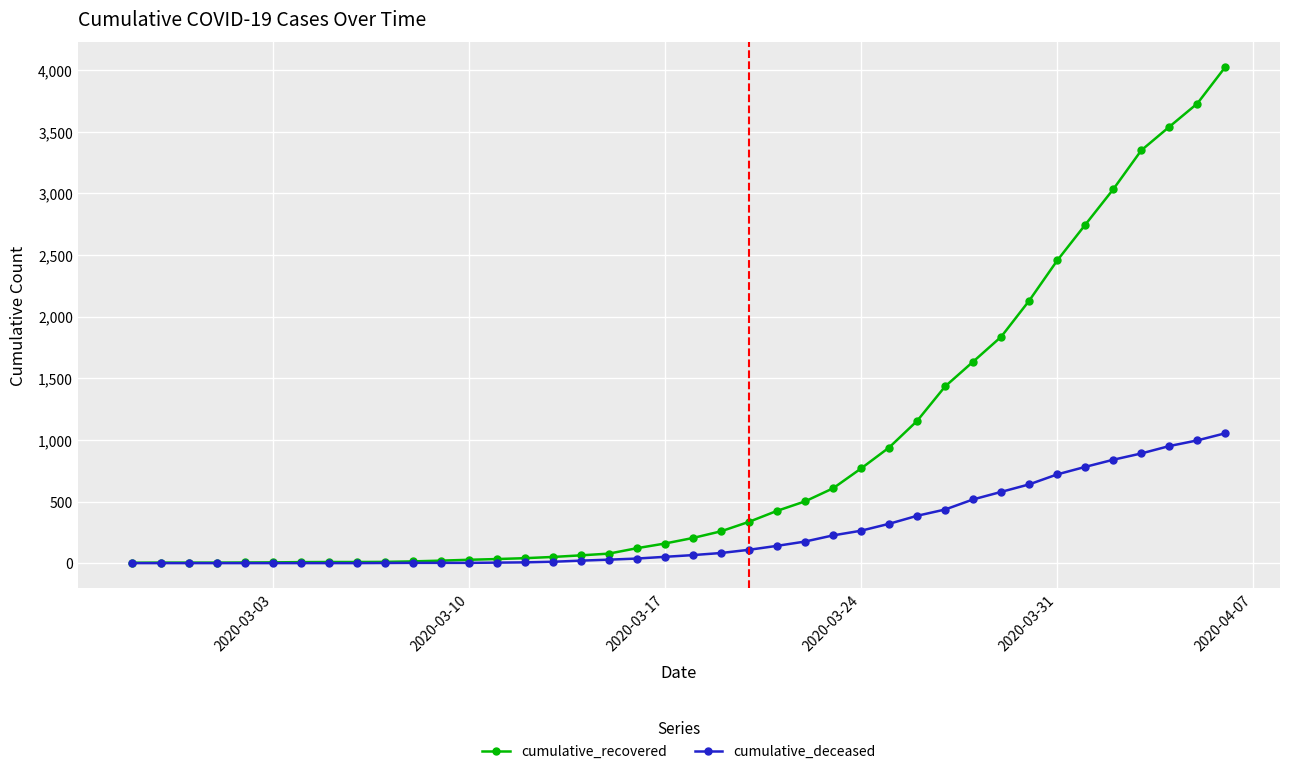

Rank the series by their average value, from highest to lowest.

cumulative_recovered, cumulative_deceased